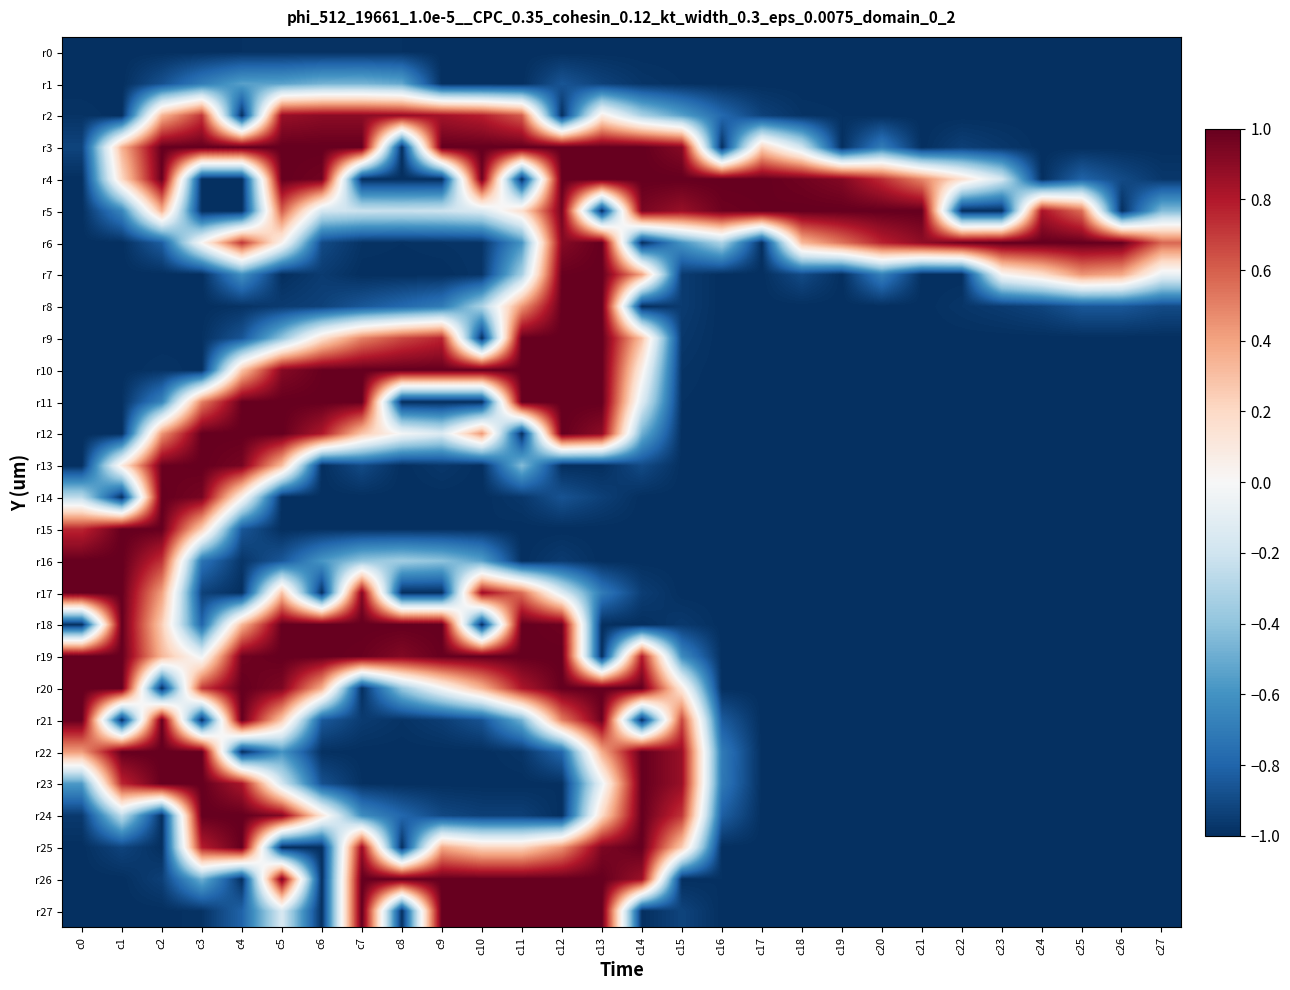

Between c5 and c20, which series saw the biggest shift?

r11